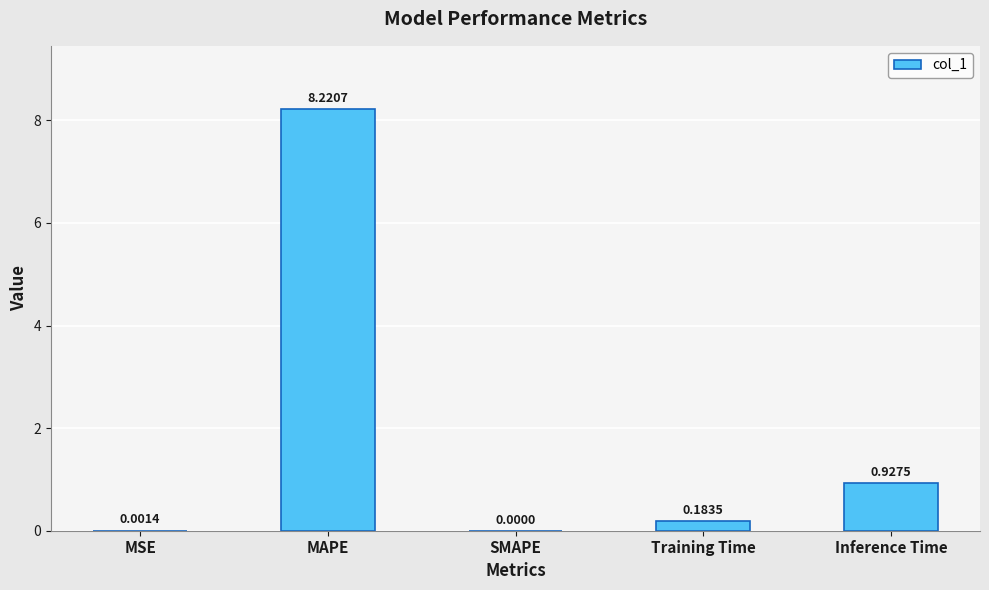

Where is the data nearest to the value 4?

Inference Time